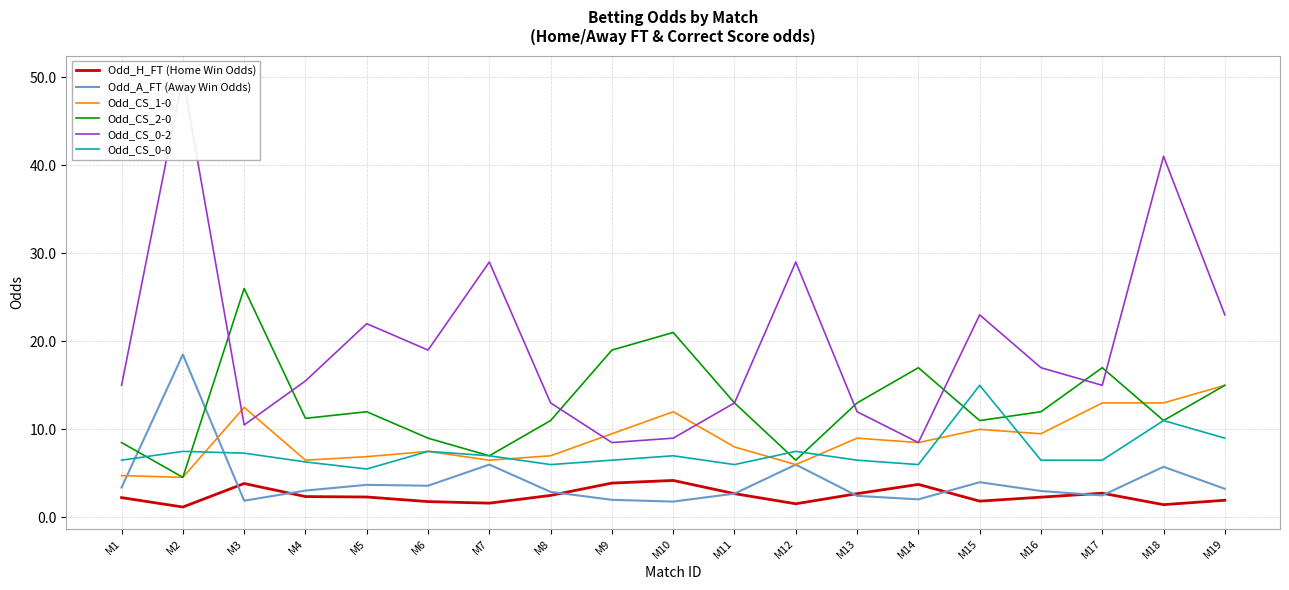

The Odd_H_FT (Home Win Odds) series shows 3.1 at M15. True or false?

False